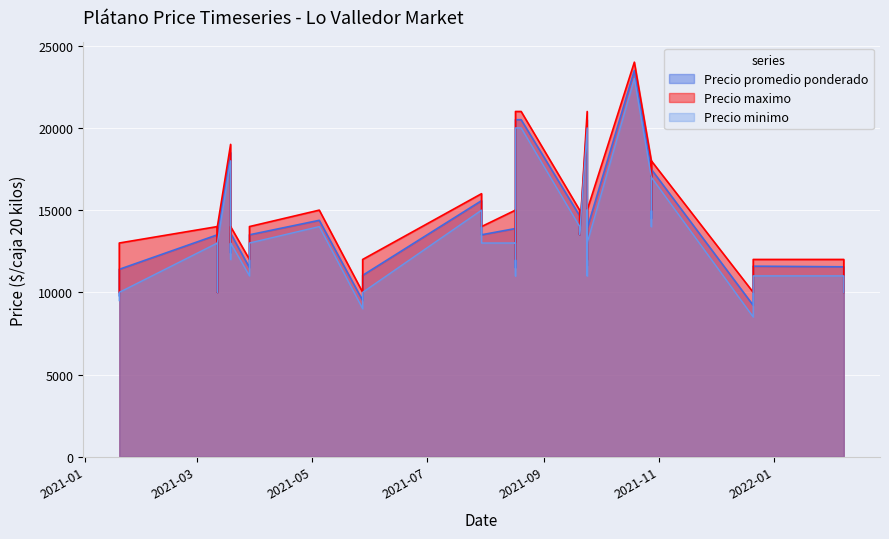

True or false: Precio maximo and Precio promedio ponderado intersect in this chart.

False